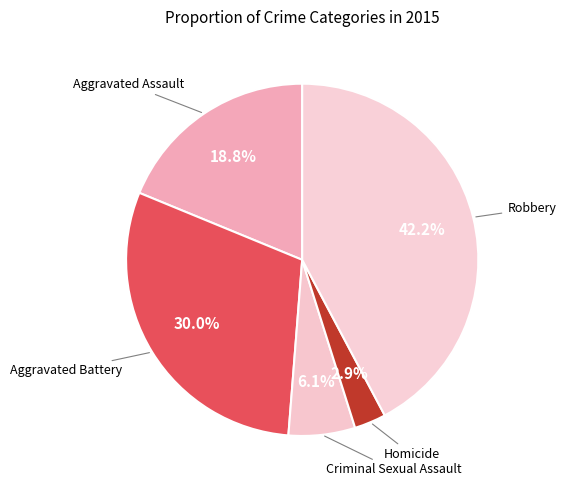

To the nearest percent, what is the combined percentage of Robbery and Homicide?

45%